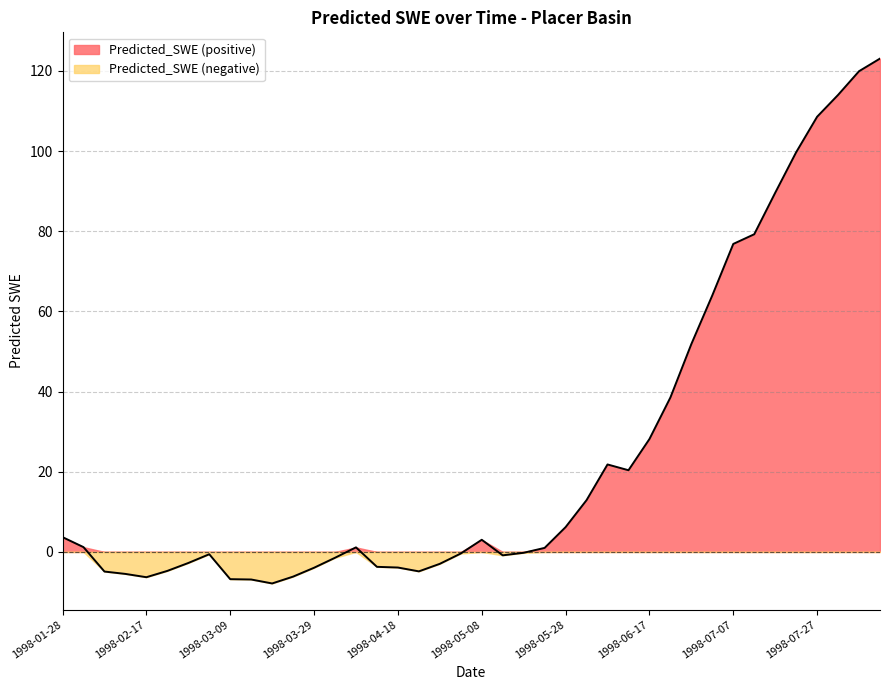

What is the change in value from 1998-02-12 to 1998-03-24?

-0.7